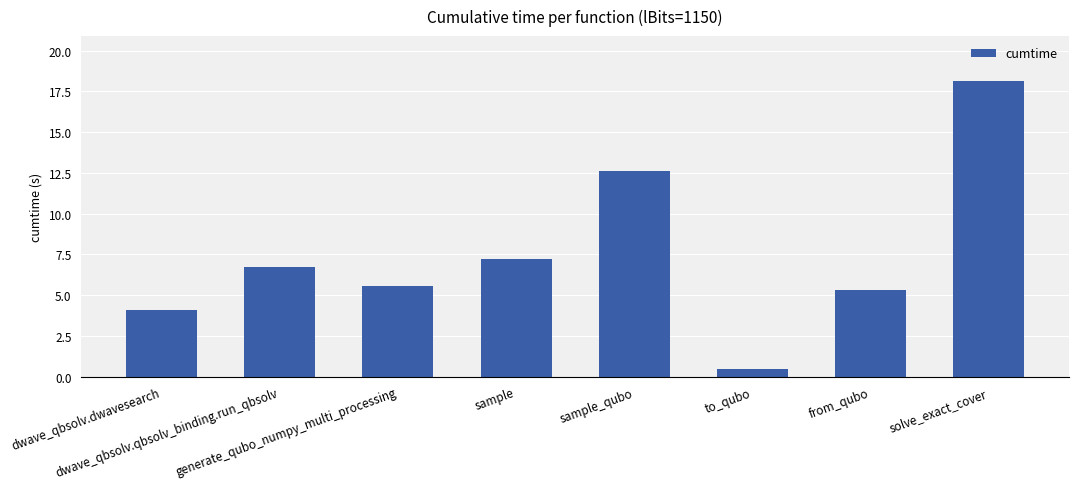

At which category does the chart reach its peak across all series?

solve_exact_cover